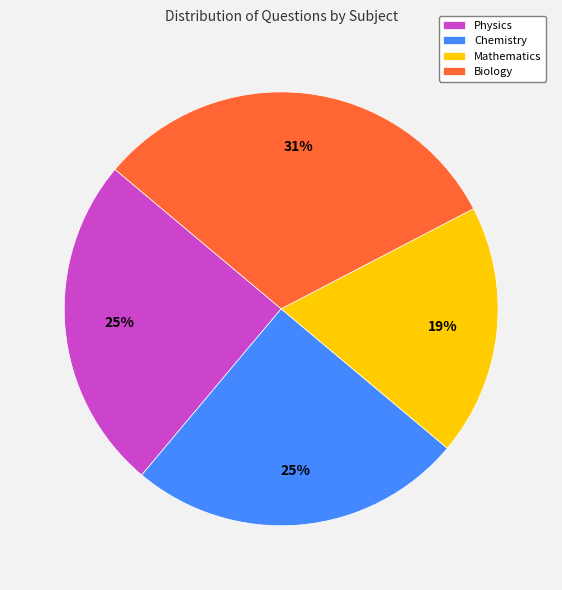

What is the smallest slice in the pie chart?

Mathematics